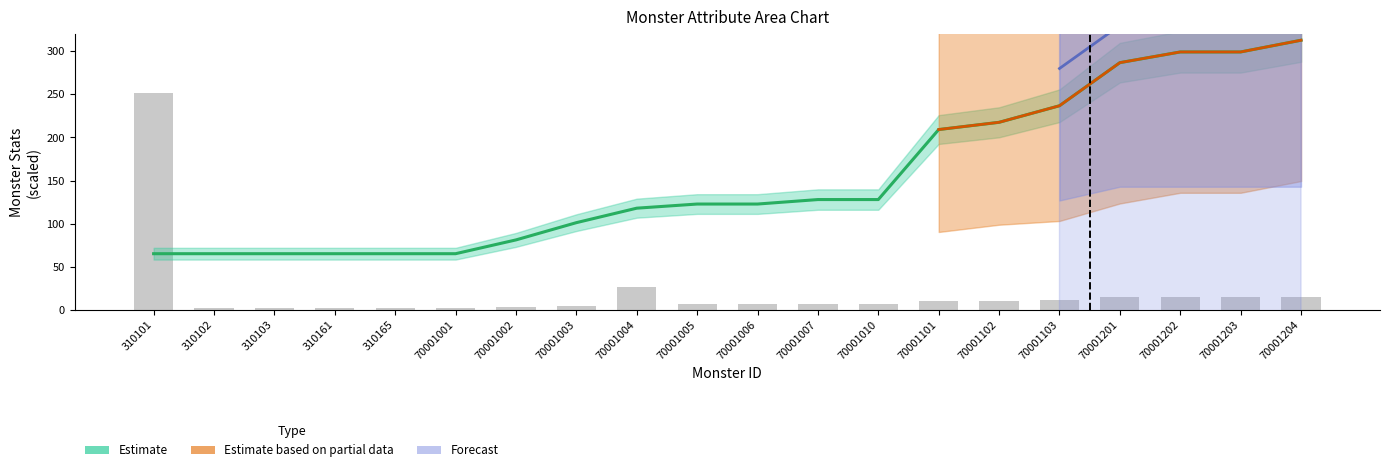

Rank the categories by value from lowest to highest.

310101, 310102, 310103, 310161, 310165, 70001001, 70001002, 70001003, 70001004, 70001005, 70001006, 70001007, 70001010, 70001101, 70001102, 70001103, 70001201, 70001202, 70001203, 70001204